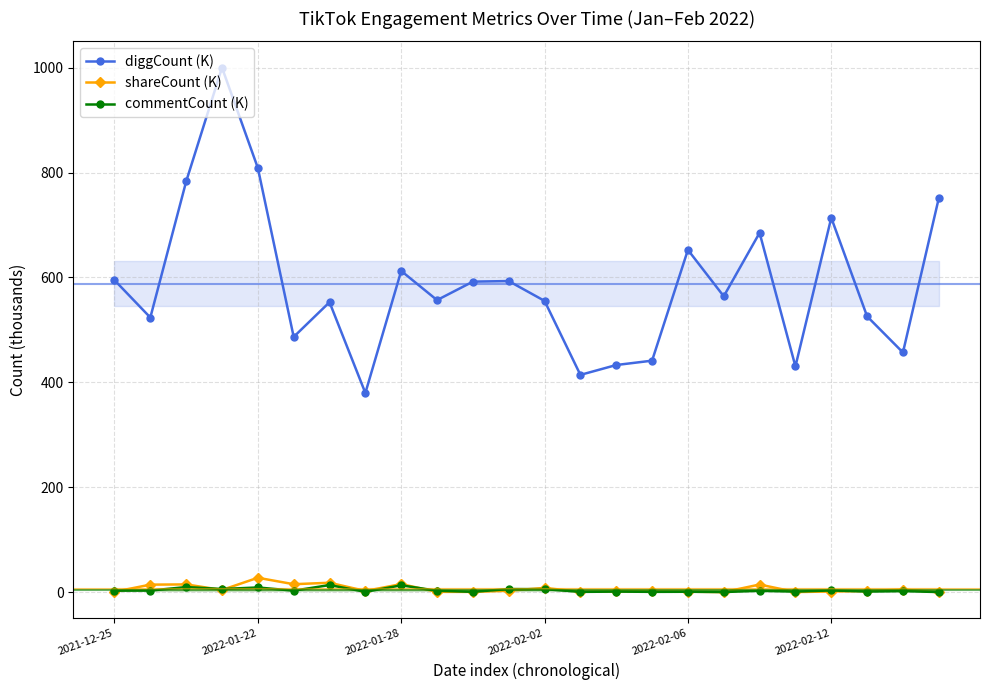

What is the difference between the maximum and second lowest values in the commentCount (K) series?

13.3